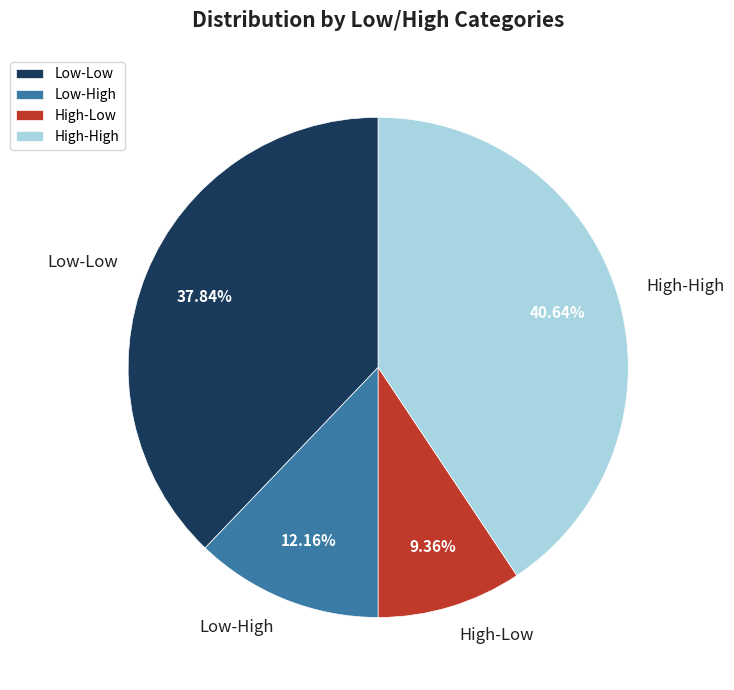

The Low-High slice represents 4% of the pie. True or false?

False